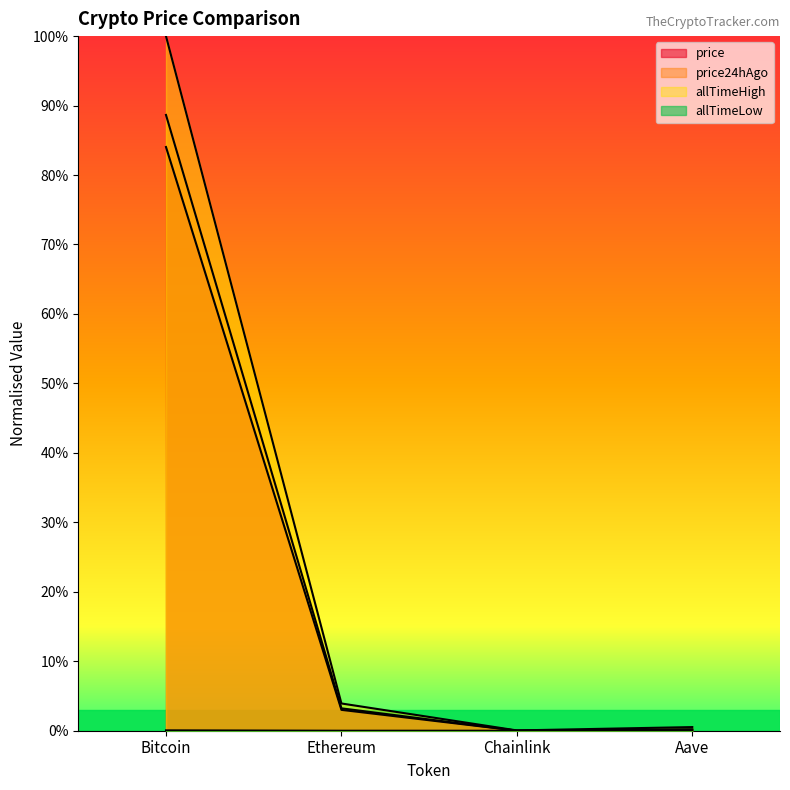

How many lines are shown in the chart?

4